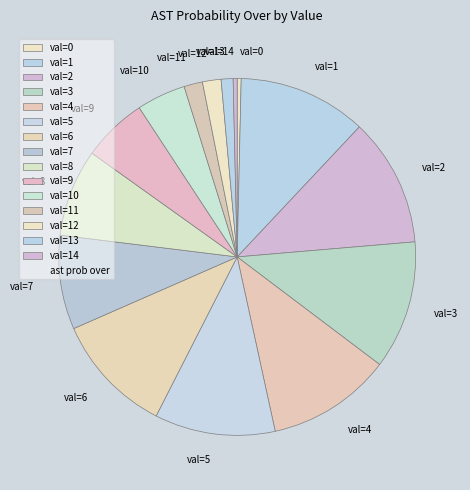

Is val=14 the majority of the pie?

No